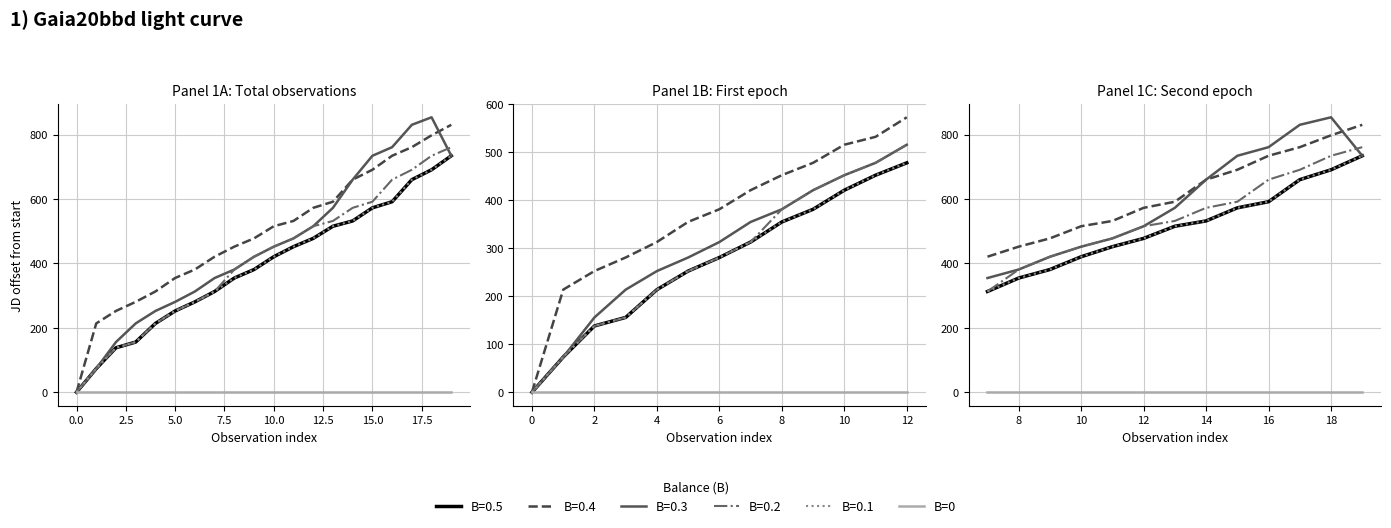

True or false: B=0.5 and B=0.4 cross at least once.

False